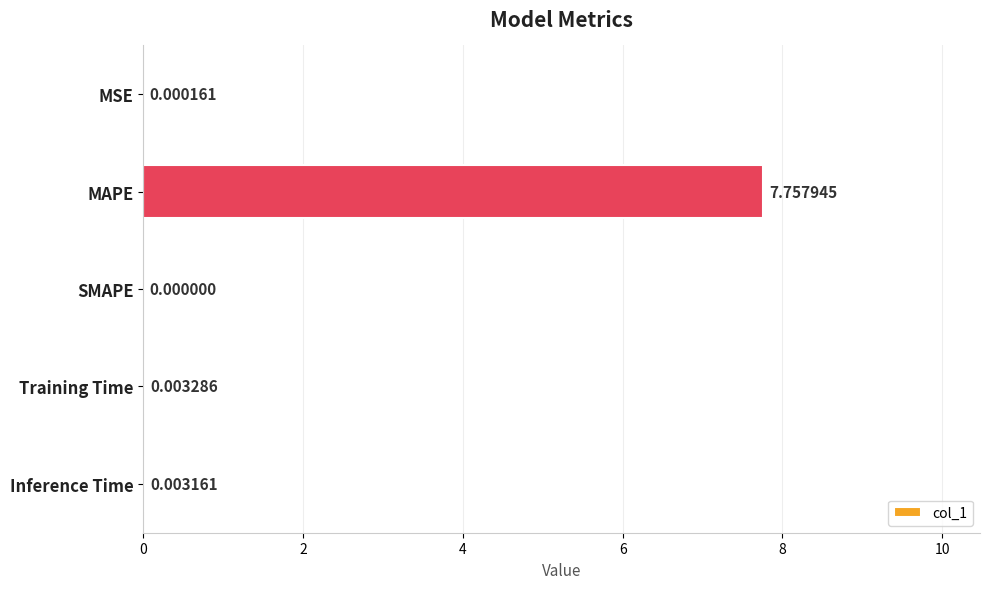

Which label corresponds to the largest value in the chart?

MAPE